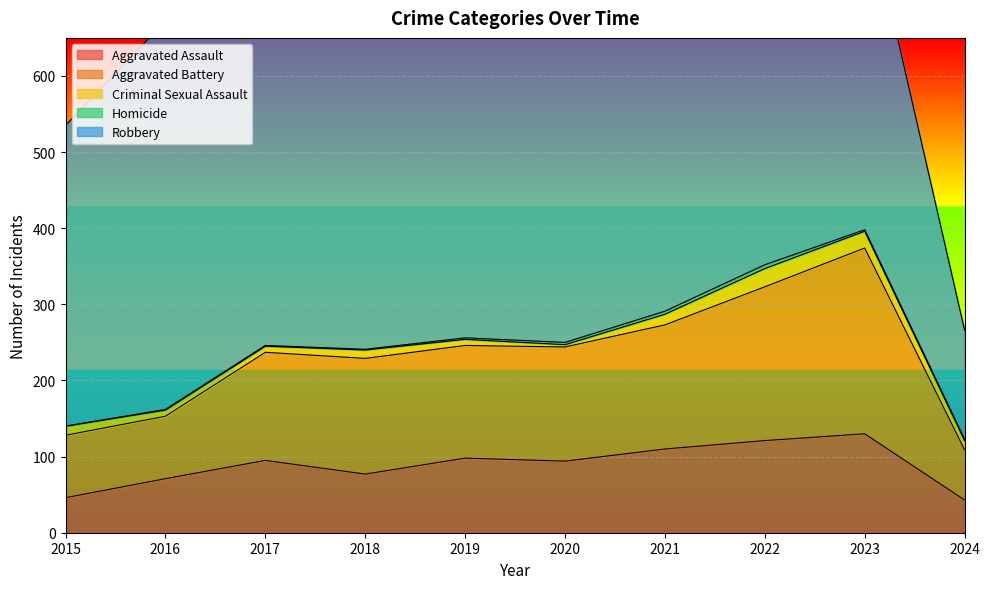

What is the difference between the Aggravated Battery values at 2022 and 2017?

60